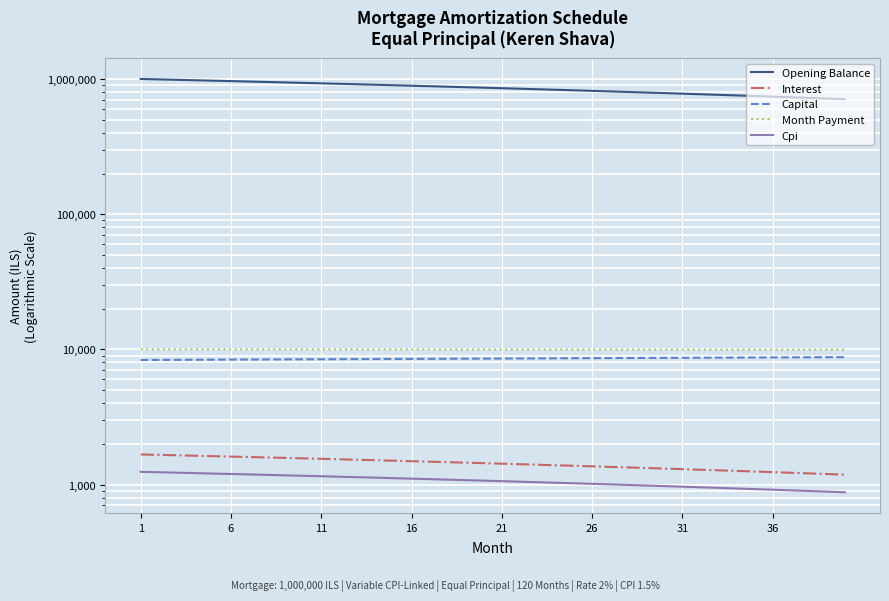

What is the value of the Cpi point at the 32nd from the left?

1187.4